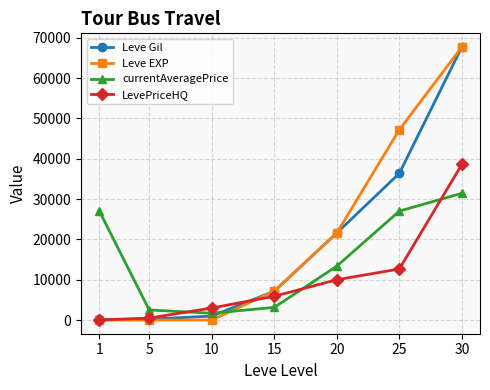

True or false: Leve EXP has more than 1 interior local peaks.

False